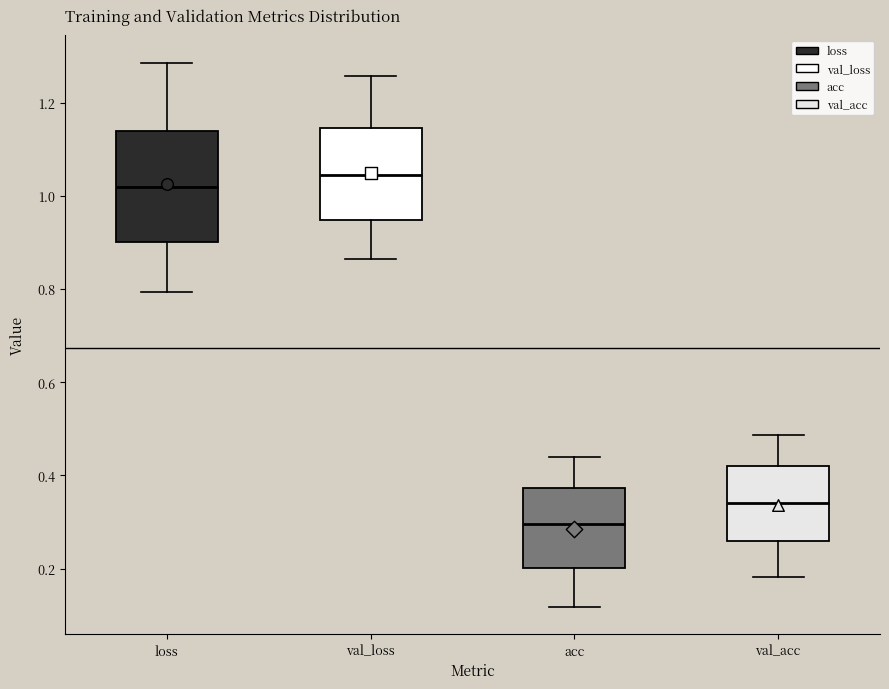

Reading left to right, read every box against the y-axis: the position of its median line, the range the box covers, and the ends of its whiskers. The values are not printed on the chart, so give them approximately, as read against the axis.

loss: median 1.02, box 0.90 to 1.14, whiskers 0.80 to 1.28
val_loss: median 1.04, box 0.94 to 1.14, whiskers 0.86 to 1.26
acc: median 0.30, box 0.20 to 0.38, whiskers 0.12 to 0.44
val_acc: median 0.34, box 0.26 to 0.42, whiskers 0.18 to 0.48